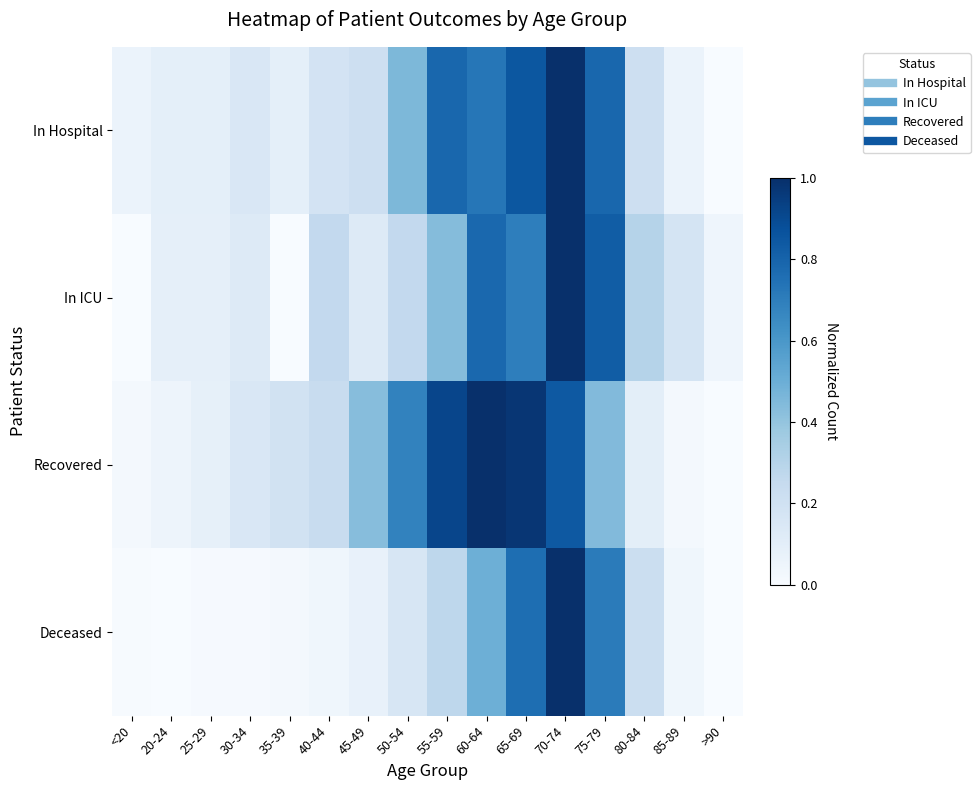

Reading right to left, transcribe all the data shown in this chart.

In Hospital: >90=0.0	85-89=0.1	80-84=0.2	75-79=0.8	70-74=1.0	65-69=0.8	60-64=0.7	55-59=0.8	50-54=0.5	45-49=0.2	40-44=0.2	35-39=0.1	30-34=0.2	25-29=0.1	20-24=0.1	<20=0.1
In ICU: >90=0.0	85-89=0.2	80-84=0.3	75-79=0.8	70-74=1.0	65-69=0.7	60-64=0.8	55-59=0.4	50-54=0.3	45-49=0.1	40-44=0.3	35-39=0.0	30-34=0.1	25-29=0.1	20-24=0.1	<20=0.0
Recovered: >90=0.0	85-89=0.0	80-84=0.1	75-79=0.4	70-74=0.8	65-69=1.0	60-64=1.0	55-59=0.9	50-54=0.7	45-49=0.4	40-44=0.2	35-39=0.2	30-34=0.2	25-29=0.1	20-24=0.1	<20=0.0
Deceased: >90=0.0	85-89=0.0	80-84=0.2	75-79=0.7	70-74=1.0	65-69=0.8	60-64=0.5	55-59=0.3	50-54=0.2	45-49=0.1	40-44=0.0	35-39=0.0	30-34=0.0	25-29=0.0	20-24=0.0	<20=0.0